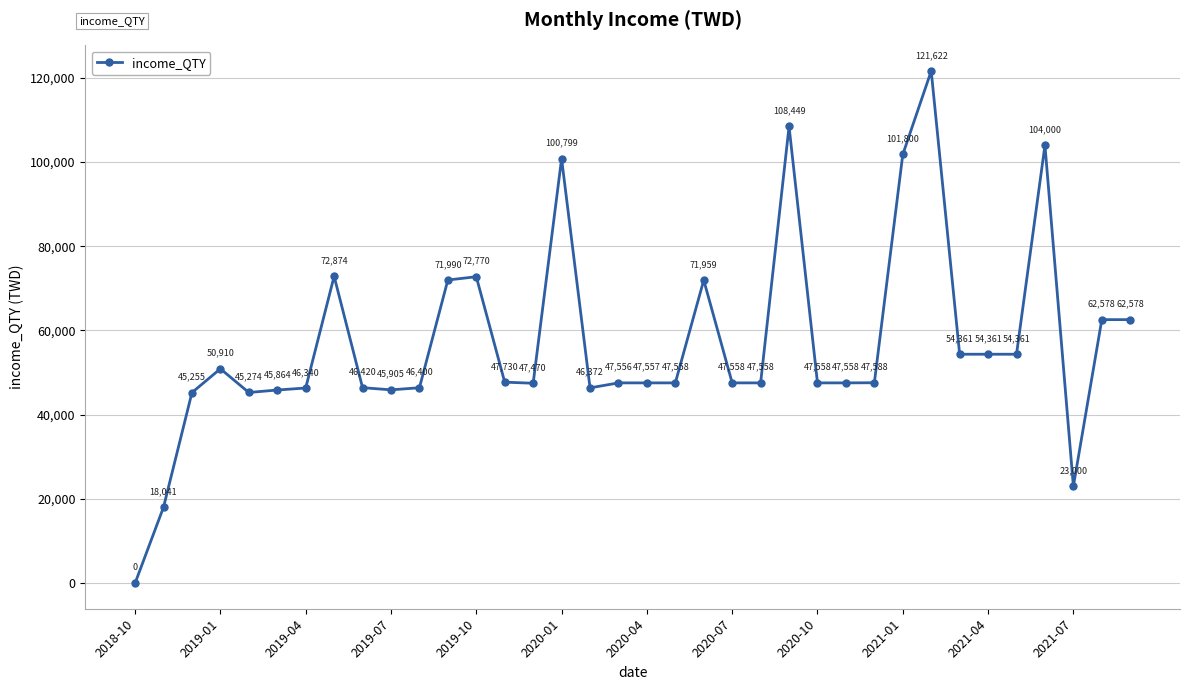

What is the sum of all values?

2049974